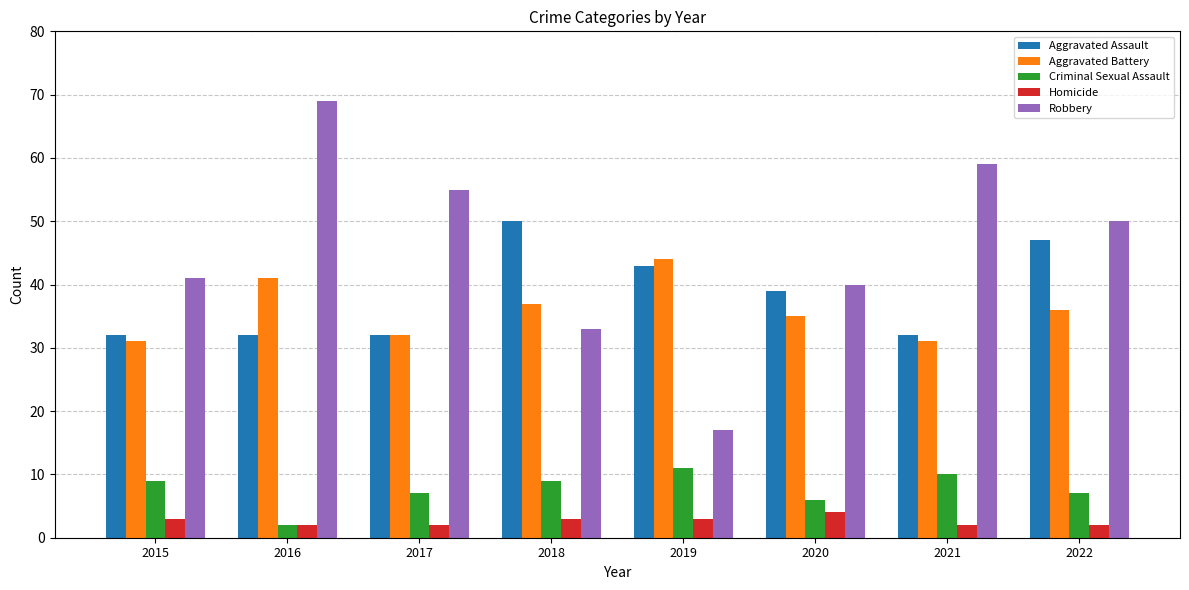

What are all the series names shown in the legend?

Aggravated Assault, Aggravated Battery, Criminal Sexual Assault, Homicide, Robbery